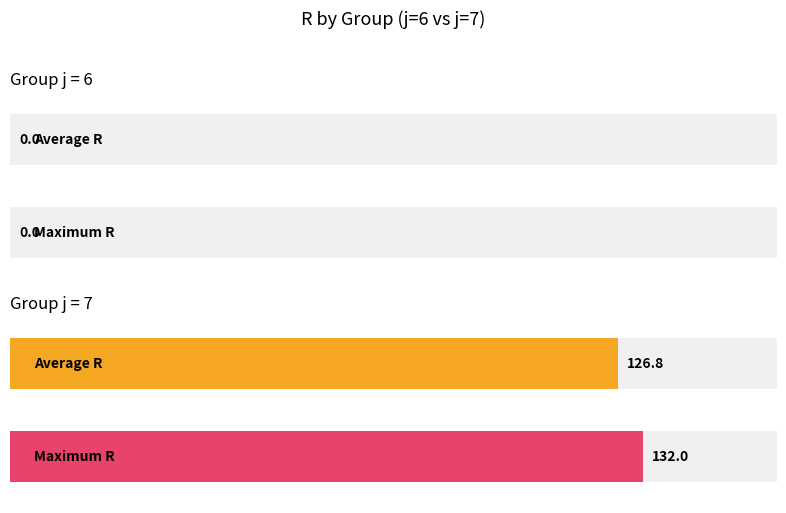

Is it true that R equals 0 at 4?

True